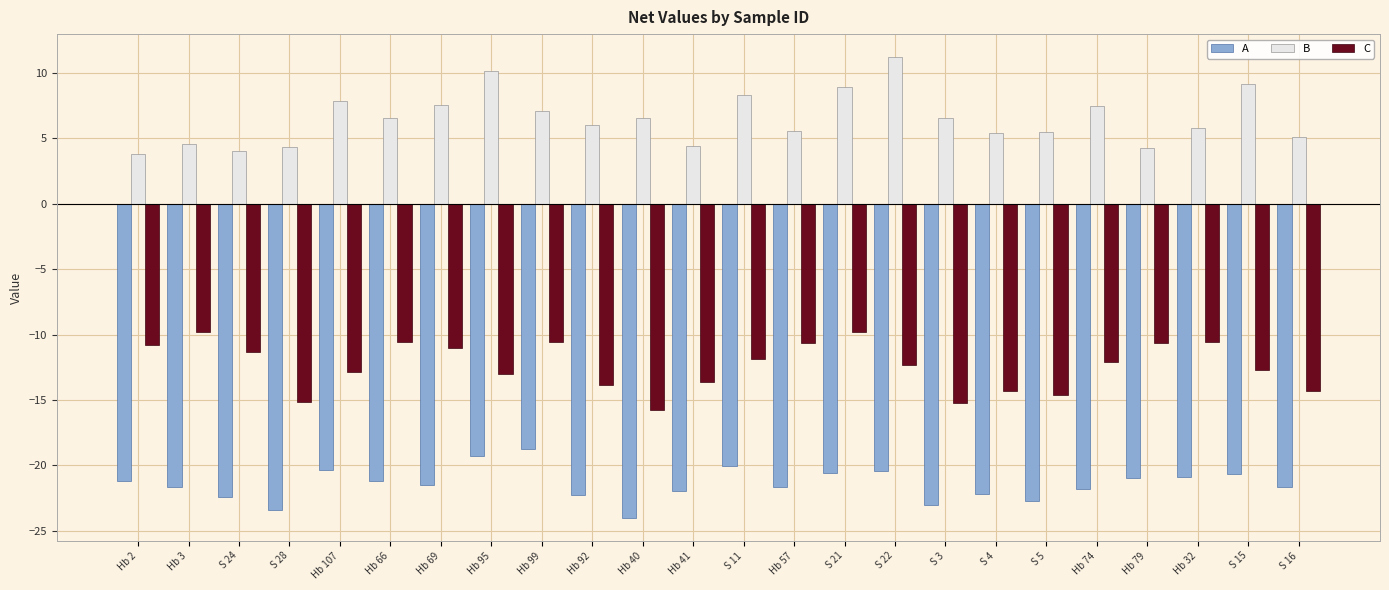

What is the maximum value shown in the chart?

11.2